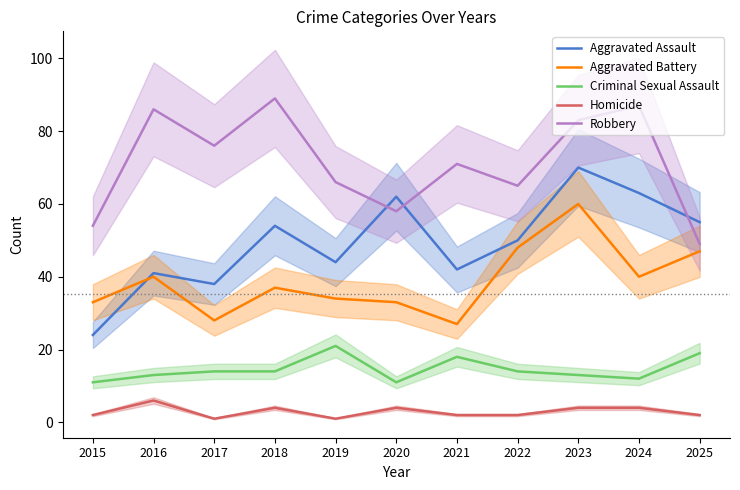

How many series are shown in this chart?

5